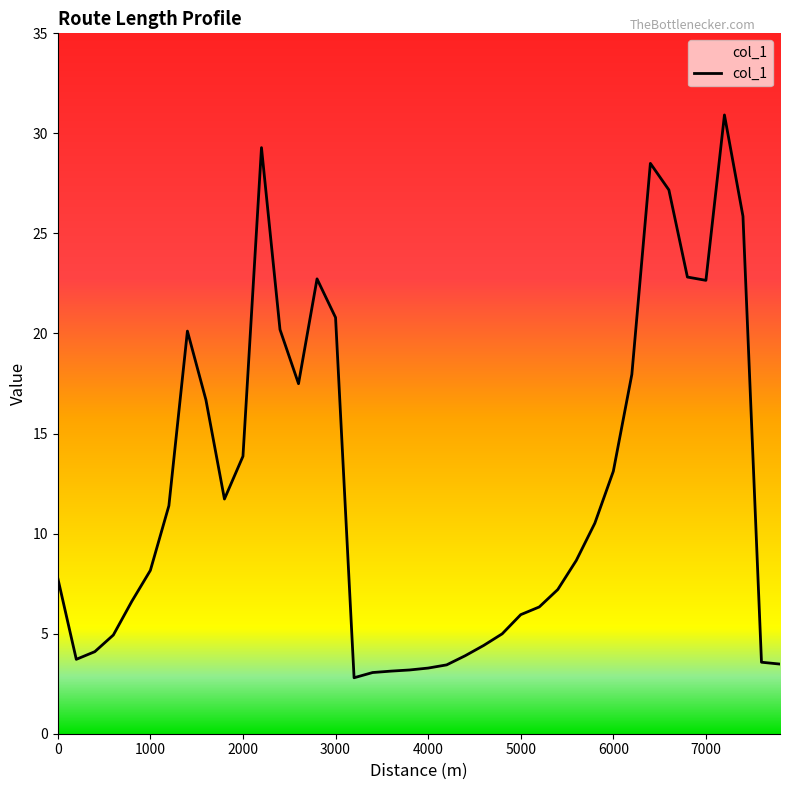

What is the smallest value displayed?

2.8